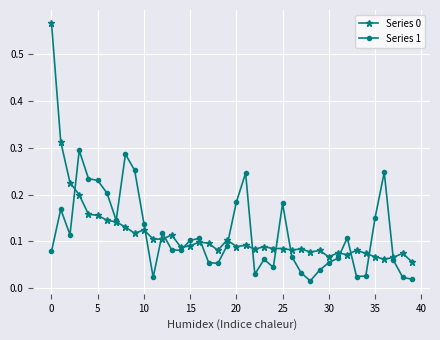

True or false: Series 1 has more than 2 interior local peaks.

True